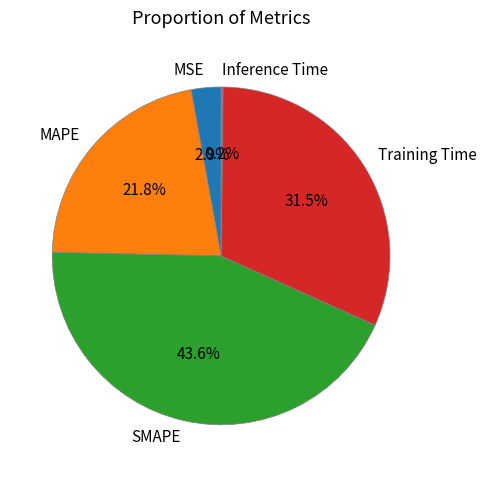

True or false: Training Time accounts for 20% of the total.

False